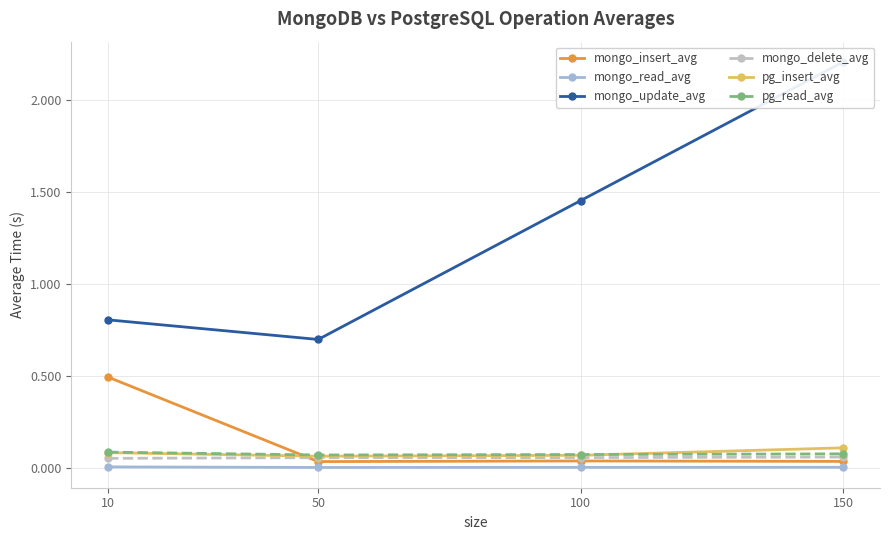

How many data points does each series have?

4